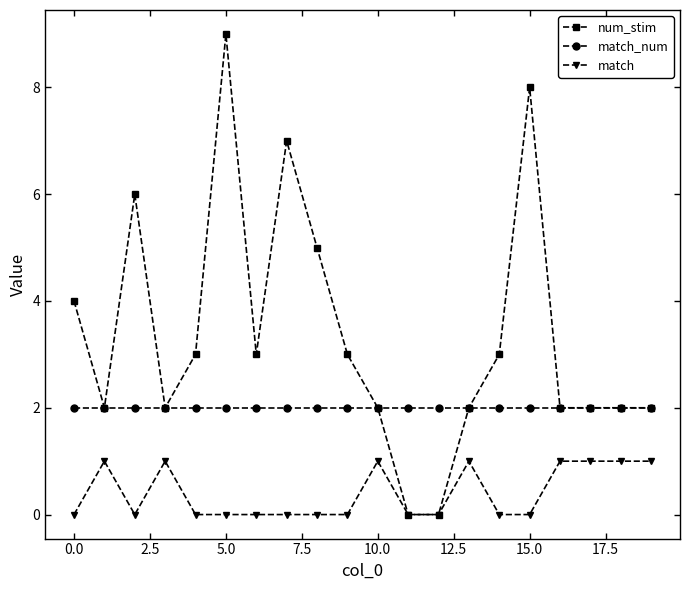

True or false: match and match_num intersect in this chart.

False